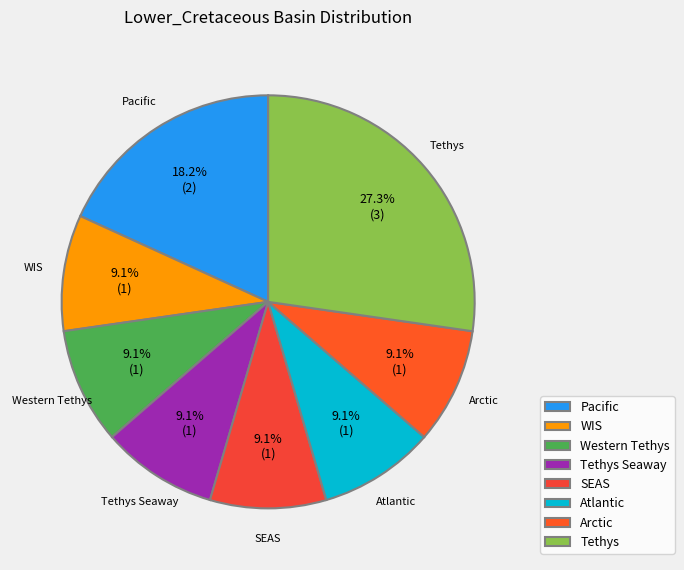

How many segments does this pie chart have?

8